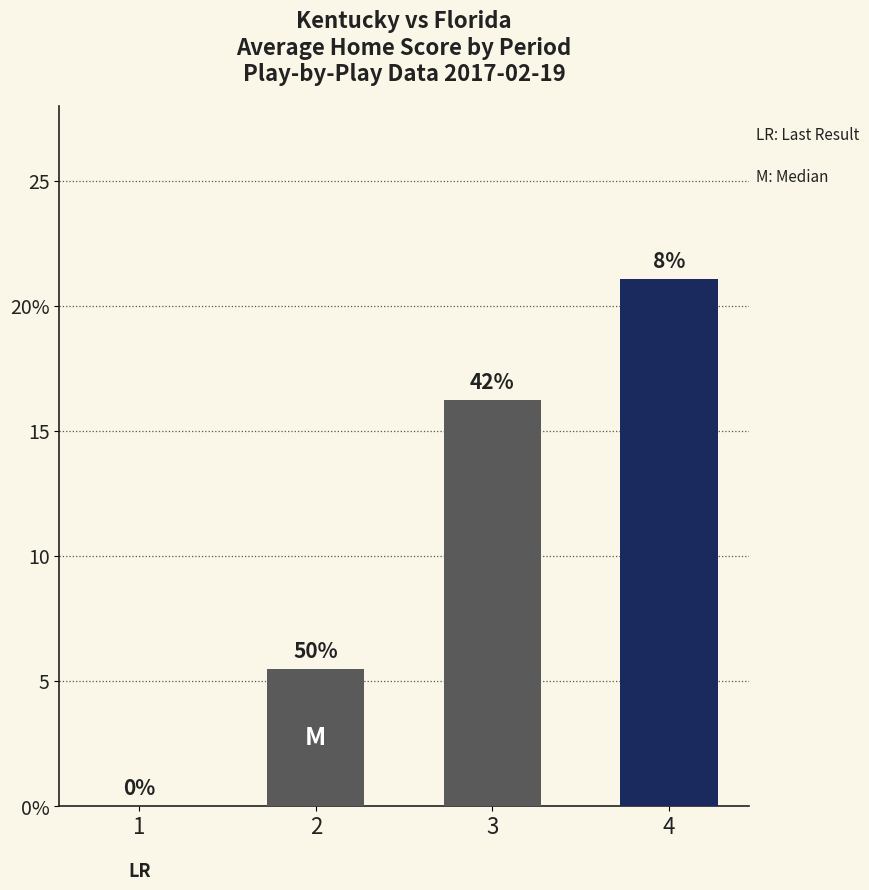

The chart shows a value of 21.1 at 4. True or false?

True